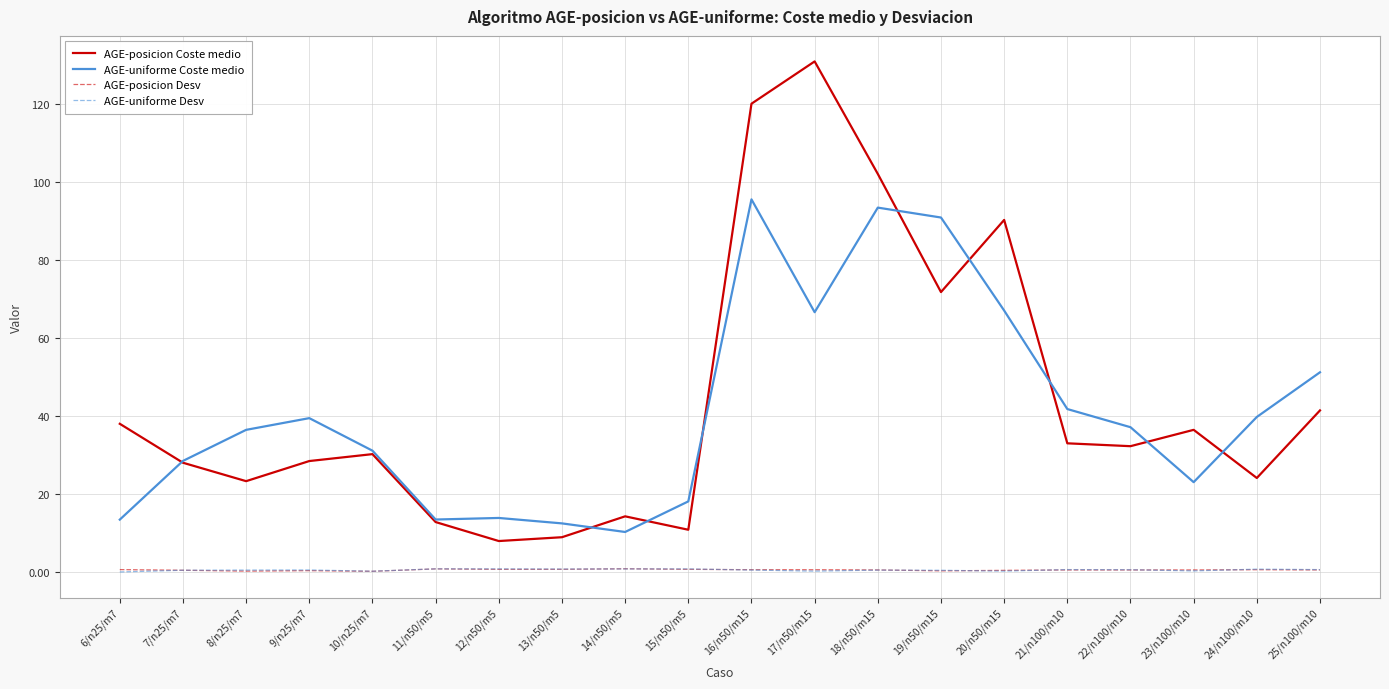

What is the difference between the second highest and second lowest values in the AGE-uniforme Desv series?

0.6